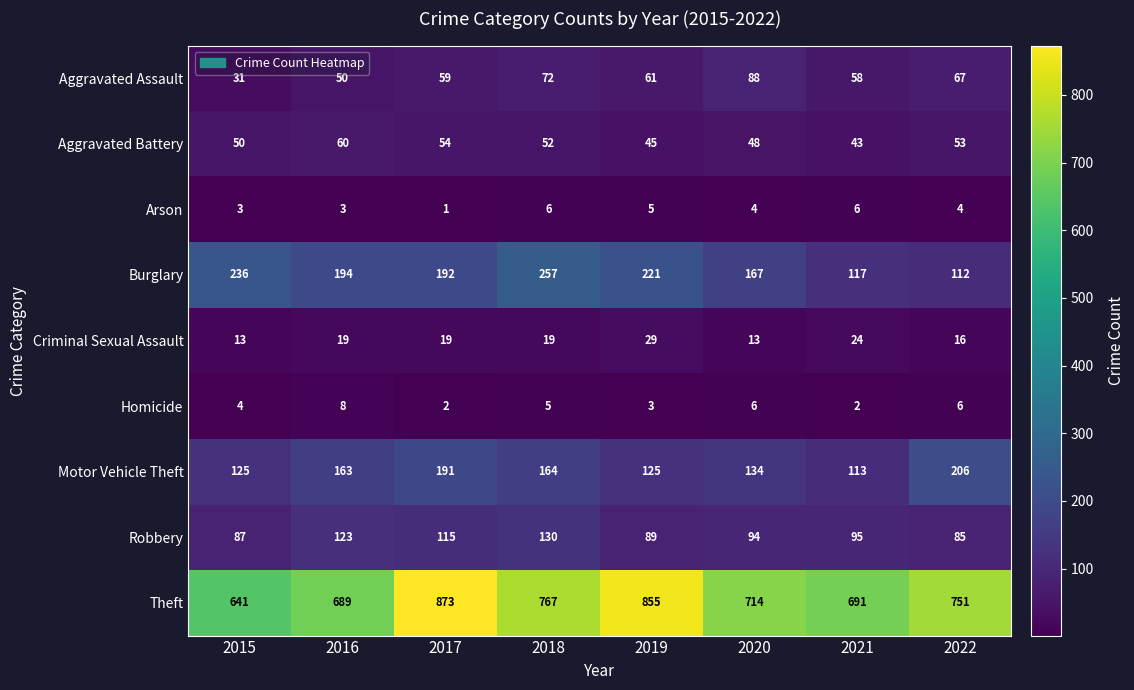

What is the sum of the Burglary values at 2018 and 2015?

493